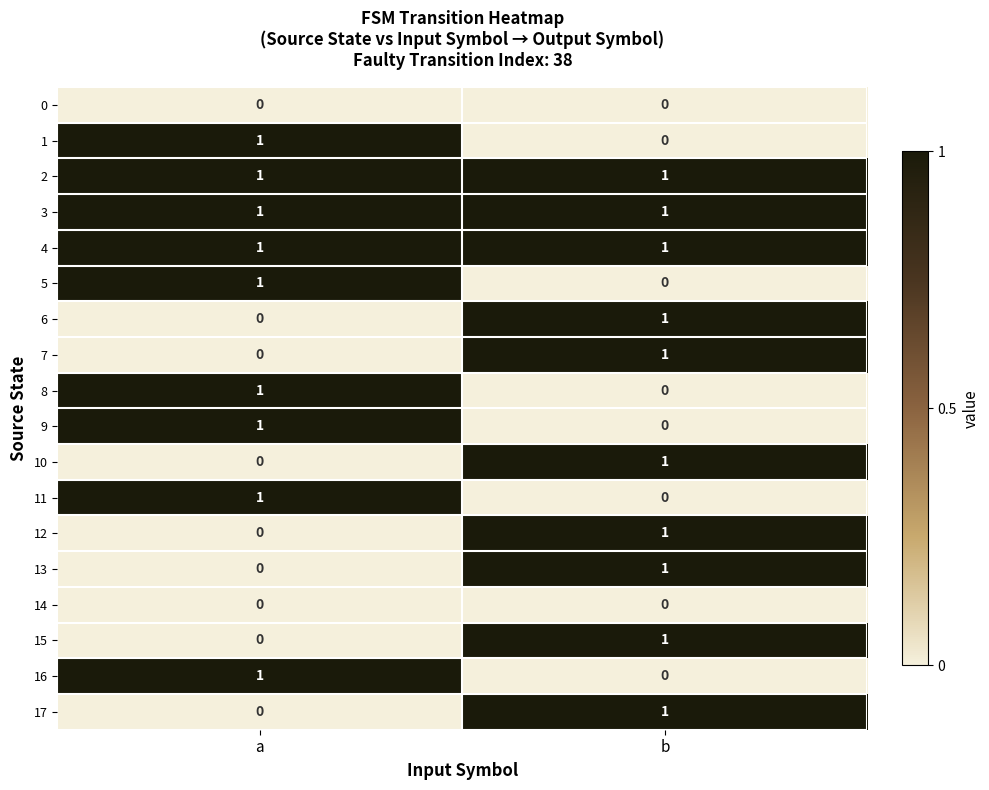

At how many categories does at least one series exceed 0?

2